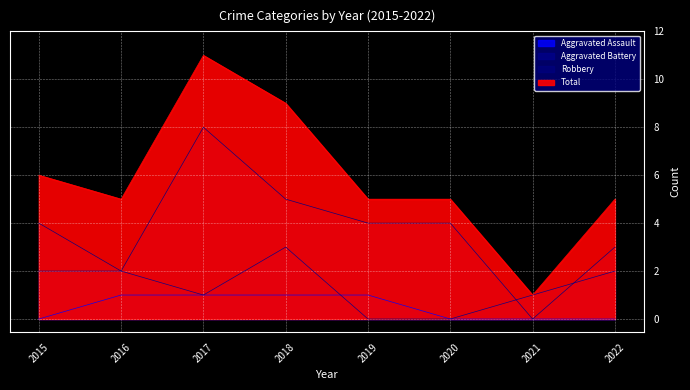

At how many categories does at least one series exceed 0?

8